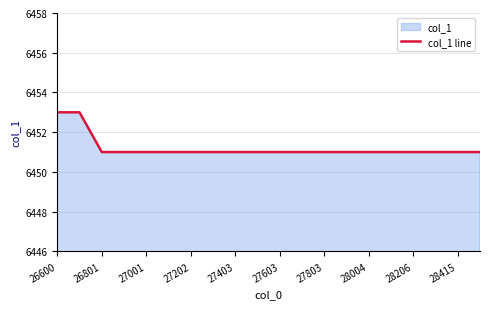

What is the greatest value displayed?

6453